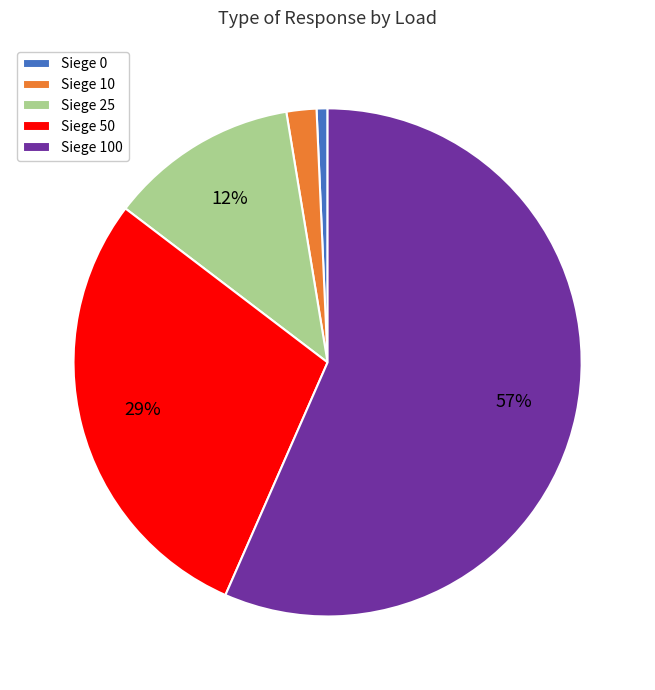

To the nearest percent, what portion does Siege 25 represent?

12%